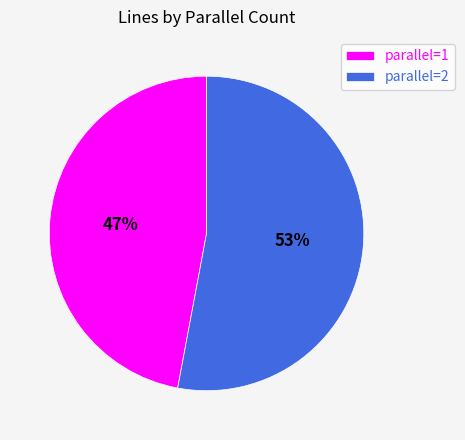

What is the ratio of the value at parallel=1 to the value at parallel=2?

0.9